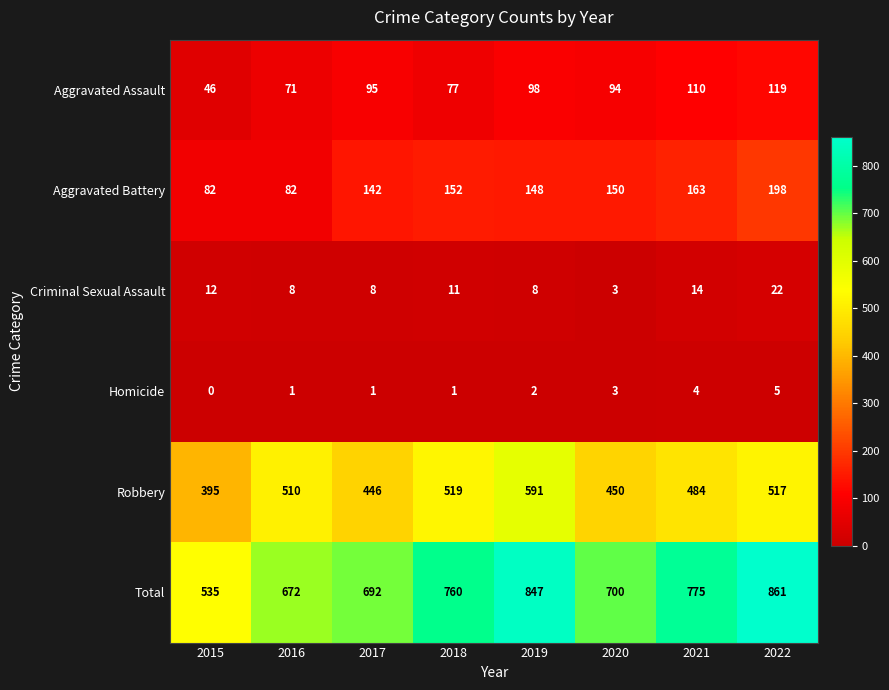

How many distinct data groups are displayed?

6